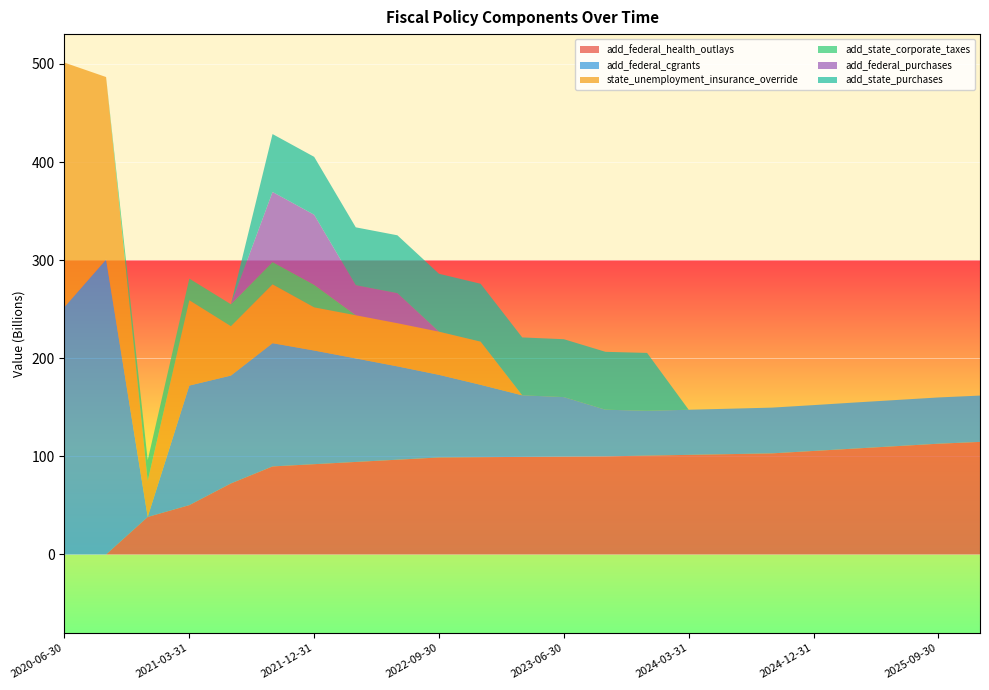

Reading left to right, list all the values displayed in this chart.

add_federal_health_outlays: 0.0	0.0	38.3	50.3	72.4	89.8	92.1	94.3	96.6	98.9	99.2	99.5	99.7	100.0	100.8	101.5	102.3	103.1	105.5	108.0	110.5	112.9	114.8
add_federal_cgrants: 252.2	300.6	0.0	121.8	109.9	125.6	115.8	105.5	95.1	84.2	73.8	62.8	60.7	47.5	45.7	46.0	46.3	46.6	46.7	46.9	47.0	47.1	47.2
state_unemployment_insurance_override: 249.1	186.0	36.7	87.0	50.3	60.0	44.0	44.0	44.0	44.0	44.0	0.0	0.0	0.0	0.0	0.0	0.0	0.0	0.0	0.0	0.0	0.0	0.0
add_state_corporate_taxes: 0.0	0.0	21.2	22.0	22.4	22.8	23.0	0.0	0.0	0.0	0.0	0.0	0.0	0.0	0.0	0.0	0.0	0.0	0.0	0.0	0.0	0.0	0.0
add_federal_purchases: 0.0	0.0	0.0	0.0	0.0	71.4	71.4	30.6	30.6	0.0	0.0	0.0	0.0	0.0	0.0	0.0	0.0	0.0	0.0	0.0	0.0	0.0	0.0
add_state_purchases: 0.0	0.0	0.0	0.0	0.0	59.0	59.0	59.0	59.0	59.0	59.0	59.0	59.0	59.0	59.0	0.0	0.0	0.0	0.0	0.0	0.0	0.0	0.0